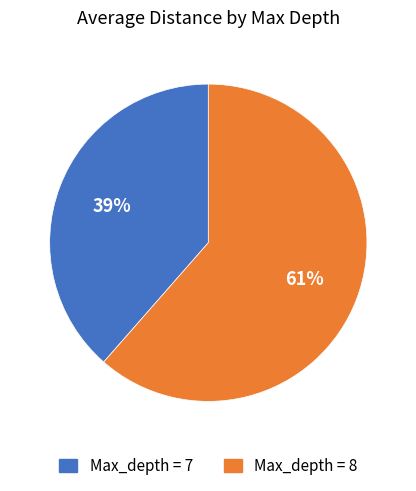

Does Max_depth = 8 account for over 50% of the chart?

Yes